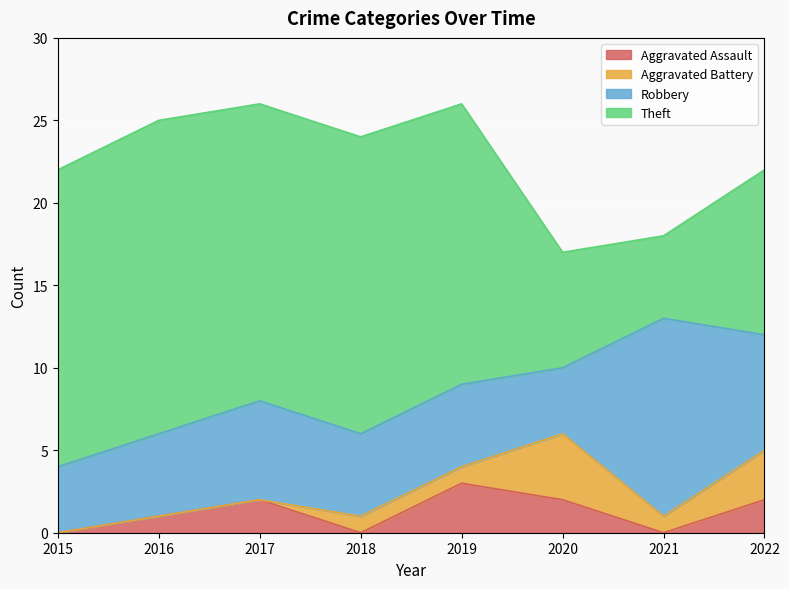

Reading left to right, extract all data points from this chart.

Aggravated Assault: 0	1	2	0	3	2	0	2
Aggravated Battery: 0	0	0	1	1	4	1	3
Robbery: 4	5	6	5	5	4	12	7
Theft: 18	19	18	18	17	7	5	10